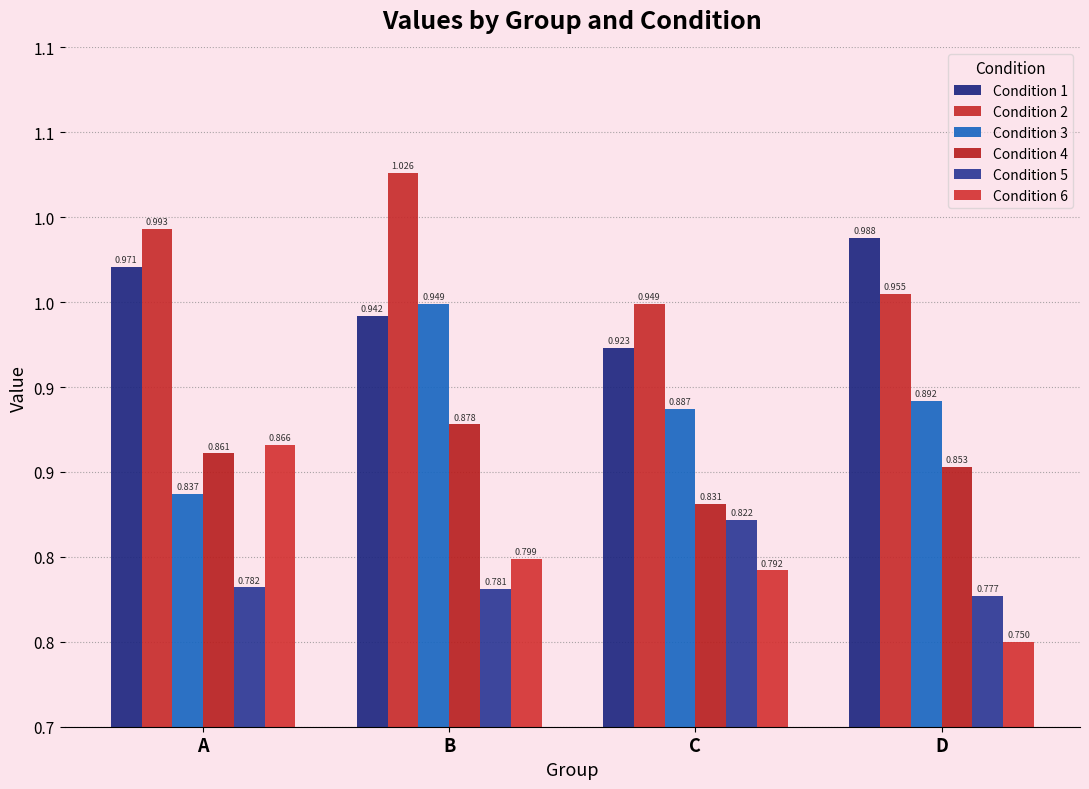

What is the sum of all Condition 5 values?

3.2